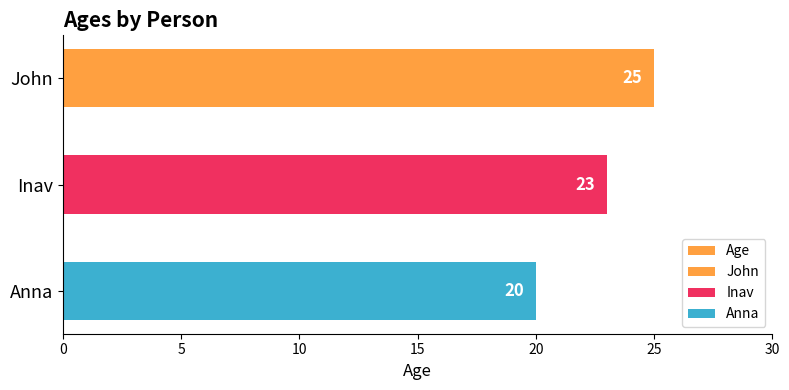

Does the chart contain any negative values?

No